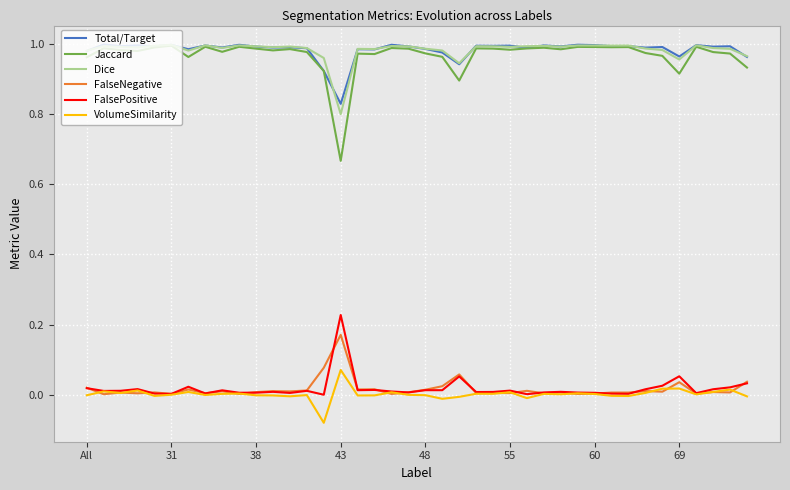

True or false: Dice and VolumeSimilarity cross at least once.

False